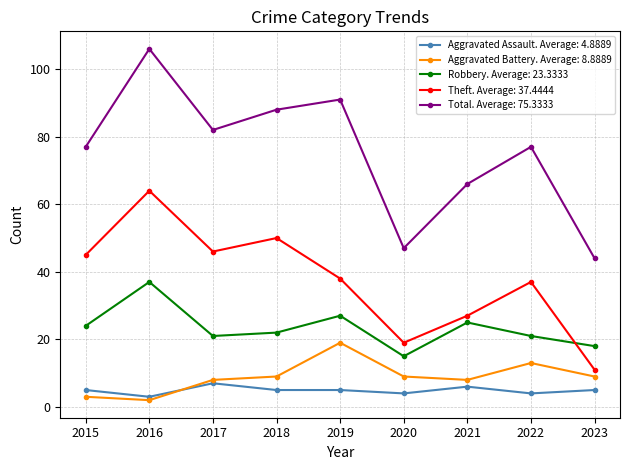

True or false: Aggravated Assault. Average: 4.8889 and Total. Average: 75.3333 cross at least once.

False